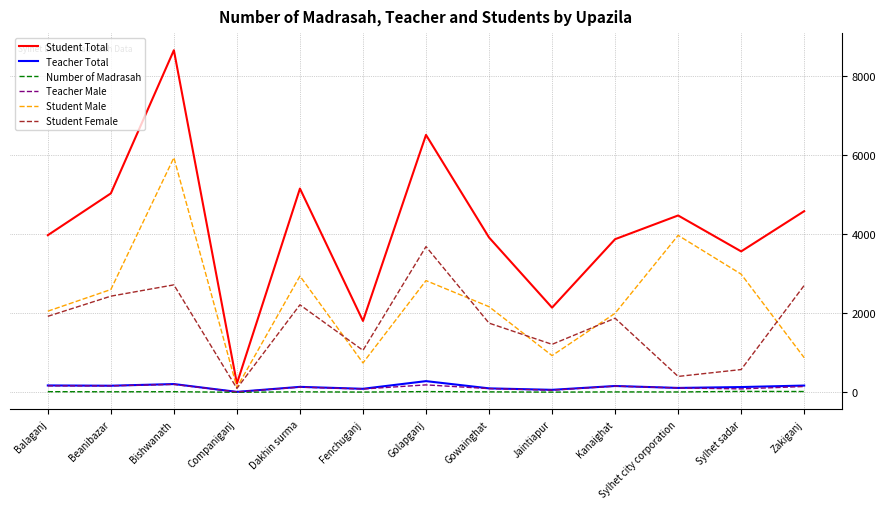

What is the difference between the highest and lowest values at Sylhet sadar?

3543